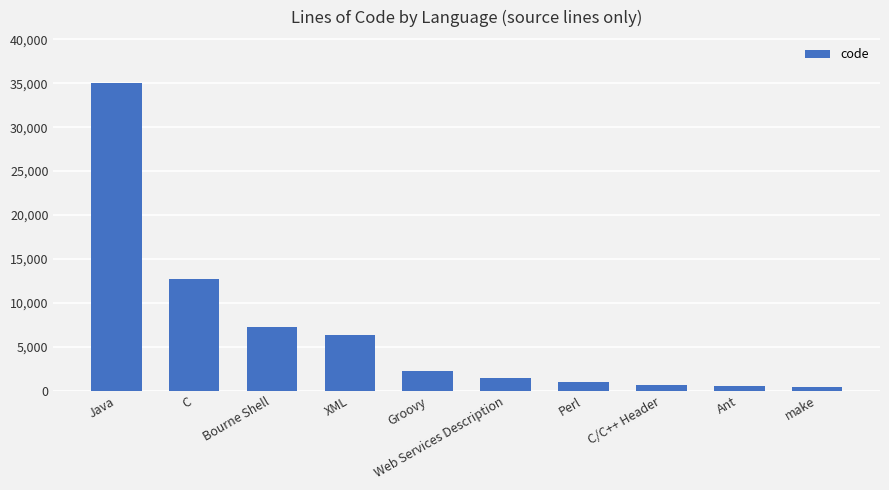

Are the bars grouped side by side (vs. stacked)?

No